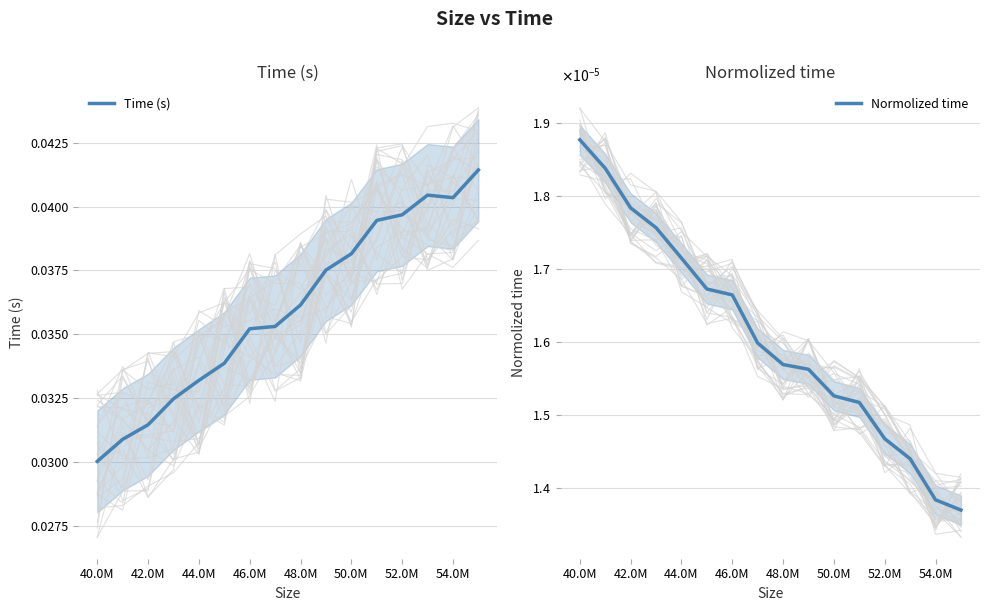

At which label does Time (s) reach its minimum?

40.0M